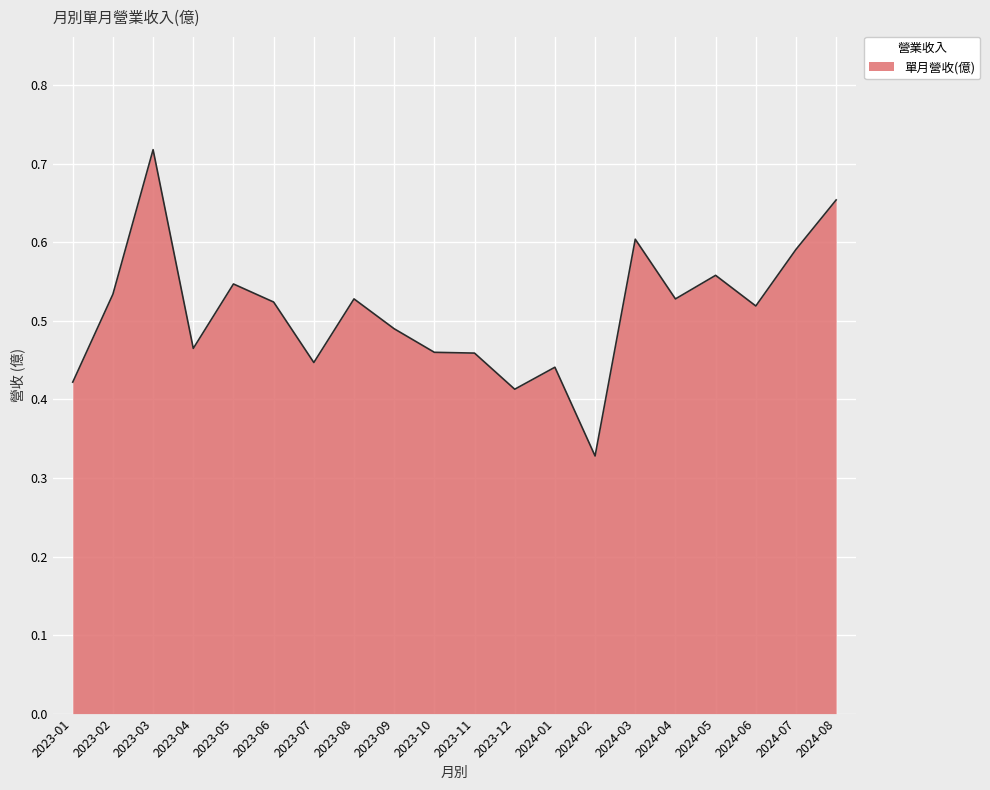

Where is the data nearest to the value 0?

2024-02